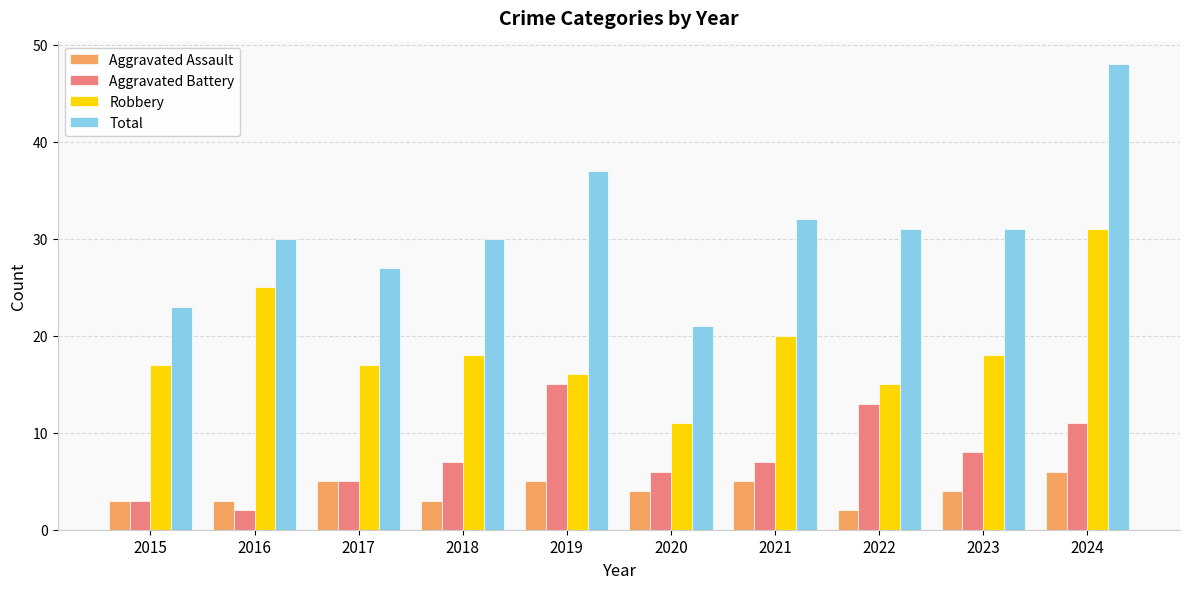

Reading left to right, transcribe all the data shown in this chart.

Aggravated Assault: 3	3	5	3	5	4	5	2	4	6
Aggravated Battery: 3	2	5	7	15	6	7	13	8	11
Robbery: 17	25	17	18	16	11	20	15	18	31
Total: 23	30	27	30	37	21	32	31	31	48